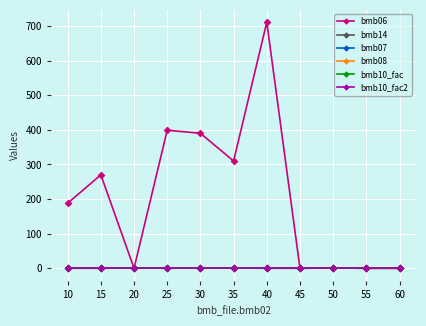

Reading right to left, transcribe all the data shown in this chart.

bmb06: 0.0	0.0	0.9	0.0	711.0	310.0	390.0	399.0	0.0	270.0	188.0
bmb14: 0.0	0.0	1.0	0.0	0.0	1.0	1.0	0.0	1.0	0.0	0.0
bmb07: 1.0	1.0	1.0	1.0	1.0	1.0	1.0	1.0	1.0	1.0	1.0
bmb08: 0.0	0.0	0.0	0.0	0.0	0.0	0.0	0.0	0.0	0.0	0.0
bmb10_fac: 1.0	1.0	1.0	1.0	1.0	1.0	1.0	1.0	1.0	1.0	1.0
bmb10_fac2: 1.0	1.0	1.0	1.0	1.0	1.0	1.0	1.0	1.0	1.0	1.0